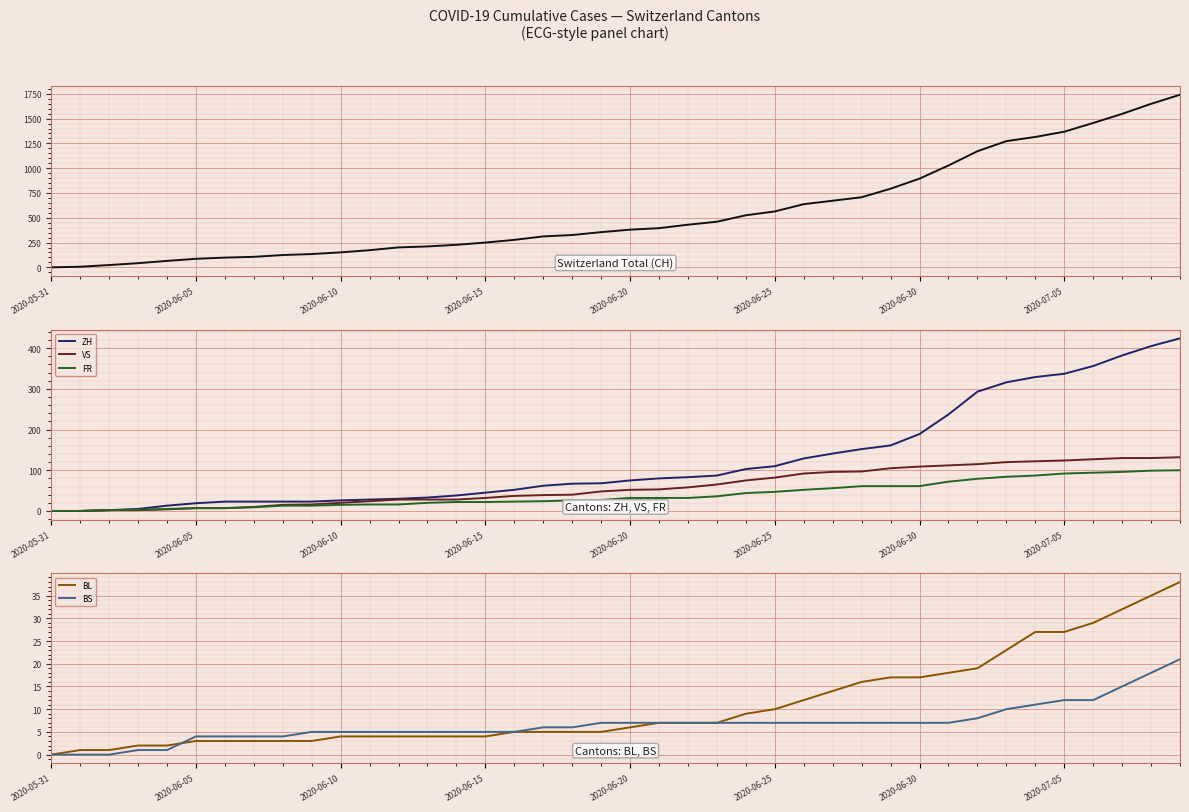

The value of FR at 2020-05-31 is 54. True or false?

False